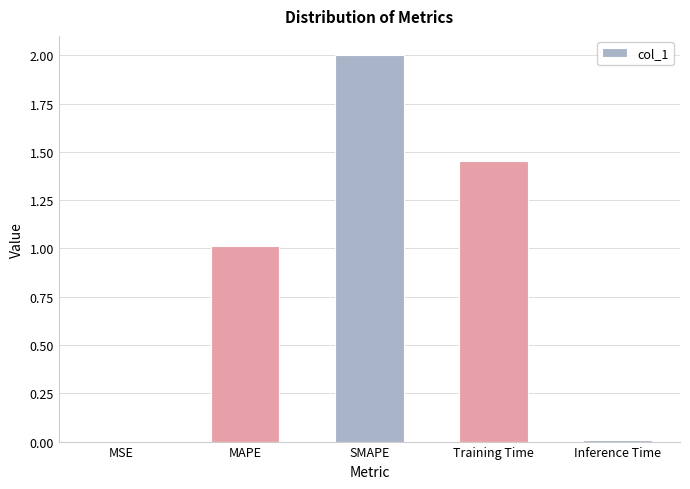

The chart shows a value of 2.1 at Training Time. True or false?

False